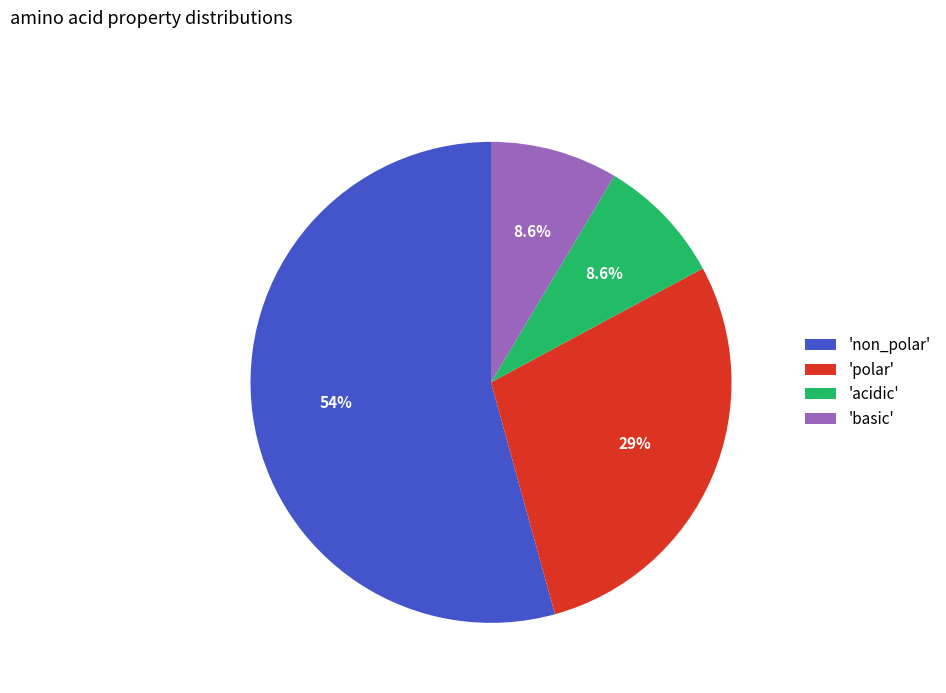

Is the sum of 'acidic' and 'non_polar' greater than half?

Yes